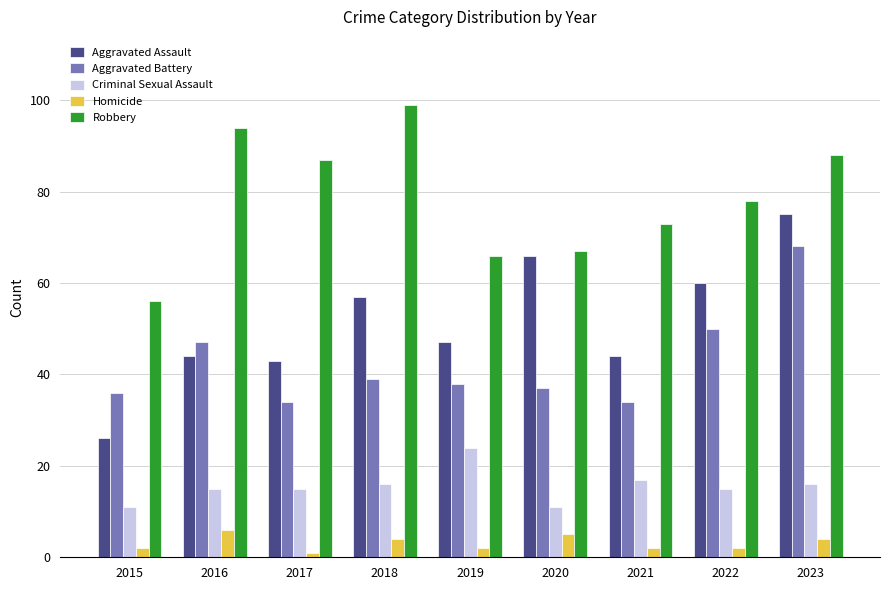

At how many categories does at least one series exceed 16?

9